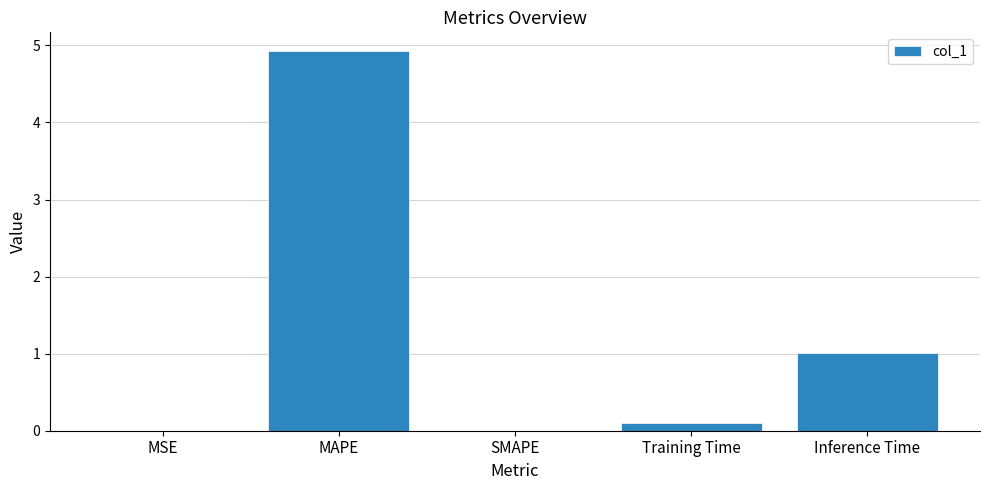

What is the maximum value shown in the chart?

4.9